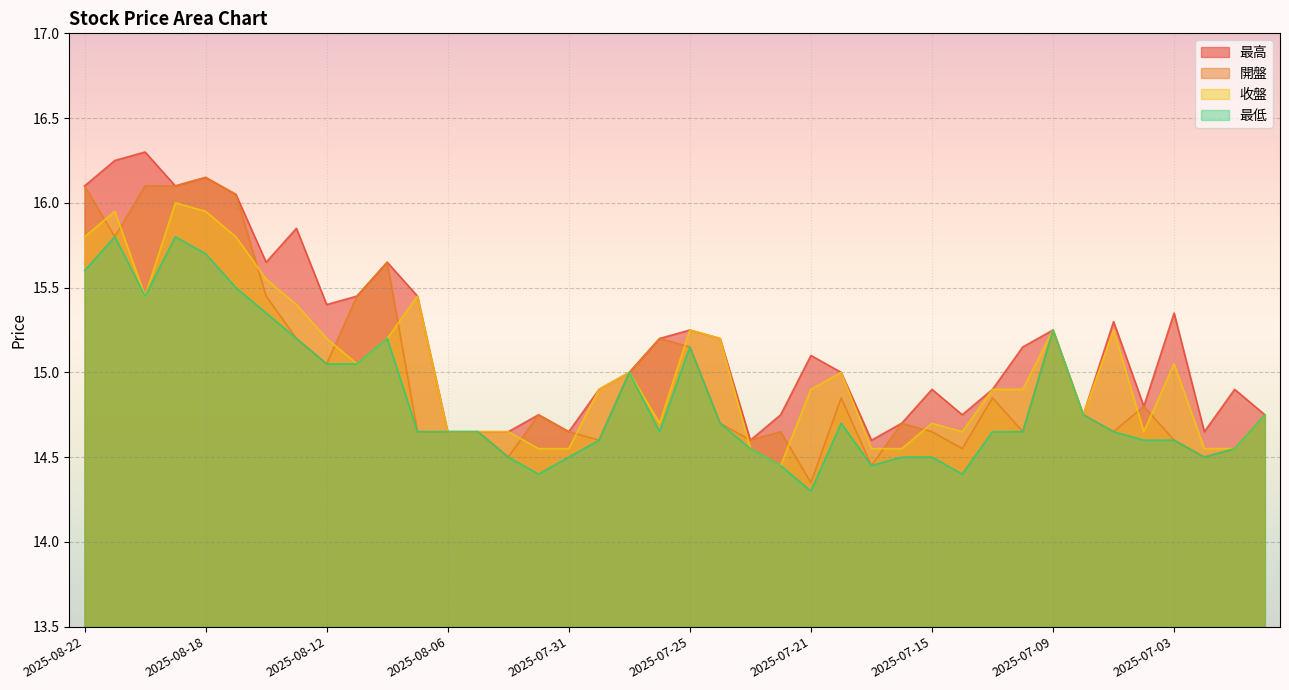

Is the value of 最高 at 2025-07-25 greater than the value of 開盤 at 2025-08-15?

No